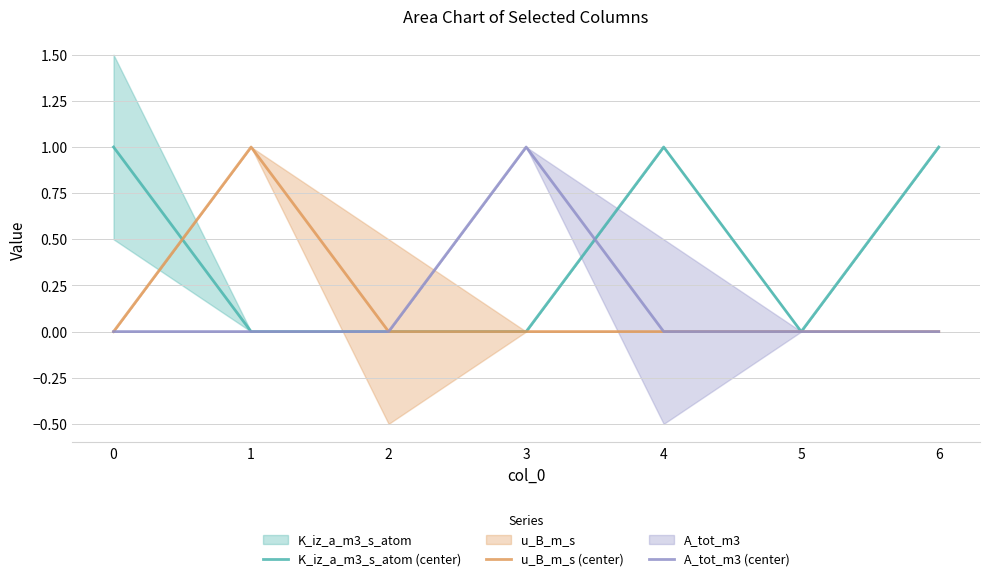

Does the chart have visible grid lines?

Yes